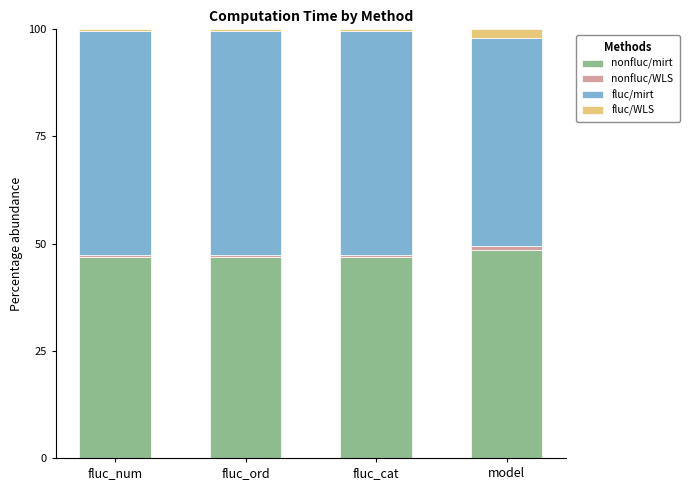

How many series are shown in this chart?

4